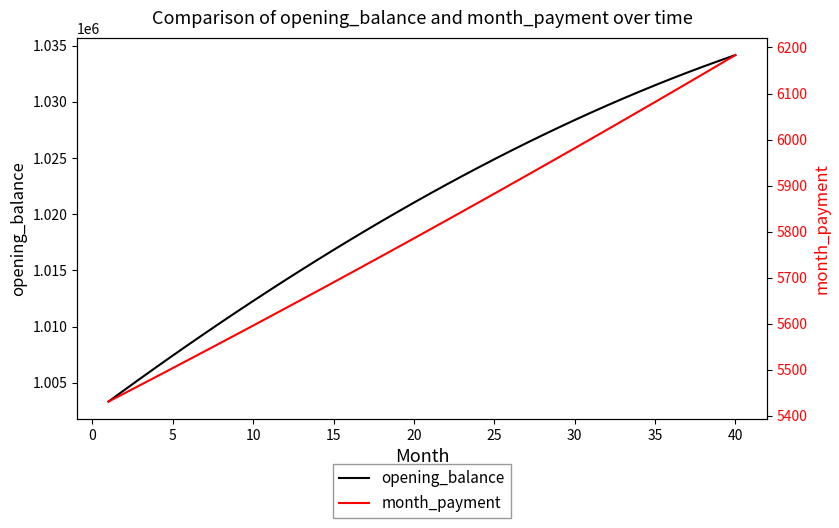

Reading left to right, what are all the values shown in this chart?

opening_balance: 1003333.3	1004374.6	1005404.5	1006422.8	1007429.4	1008424.1	1009406.9	1010377.6	1011336.0	1012282.1	1013215.6	1014136.4	1015044.4	1015939.4	1016821.4	1017690.0	1018545.3	1019387.0	1020215.0	1021029.1	1021829.2	1022615.1	1023386.7	1024143.8	1024886.3	1025613.9	1026326.6	1027024.2	1027706.4	1028373.2	1029024.4	1029659.8	1030279.3	1030882.6	1031469.6	1032040.1	1032594.0	1033131.0	1033651.1	1034154.0
month_payment: 5430.9	5449.0	5467.2	5485.4	5503.7	5522.1	5540.4	5558.9	5577.4	5596.0	5614.7	5633.4	5652.2	5671.0	5689.9	5708.9	5727.9	5747.0	5766.2	5785.4	5804.7	5824.0	5843.4	5862.9	5882.5	5902.1	5921.8	5941.5	5961.3	5981.2	6001.1	6021.1	6041.2	6061.3	6081.5	6101.8	6122.1	6142.5	6163.0	6183.6